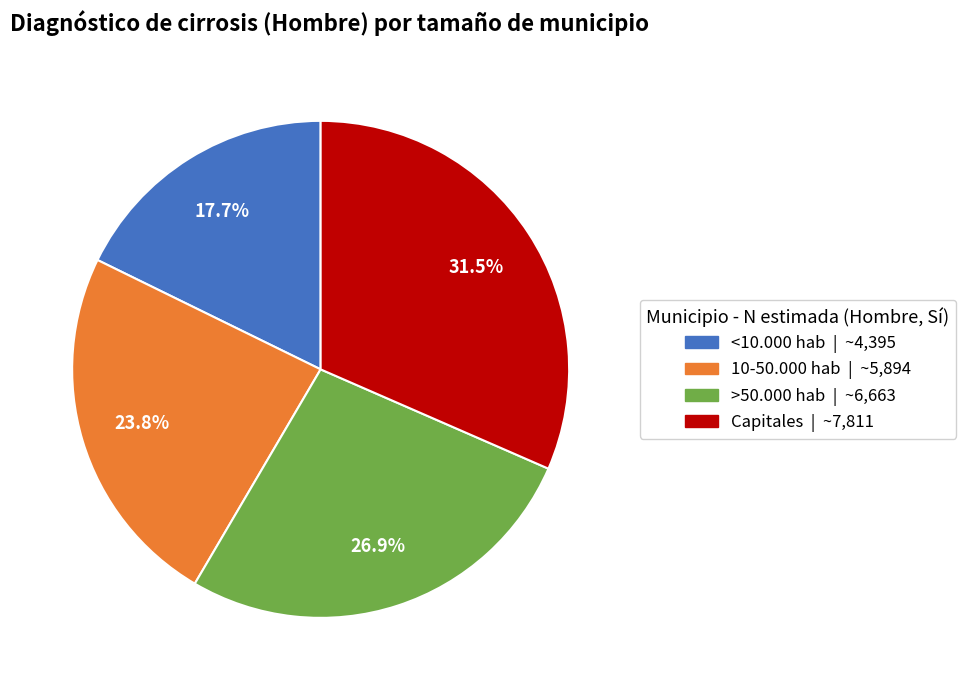

Rank the categories by value from lowest to highest.

<10.000 hab, 10-50.000 hab, >50.000 hab, Capitales